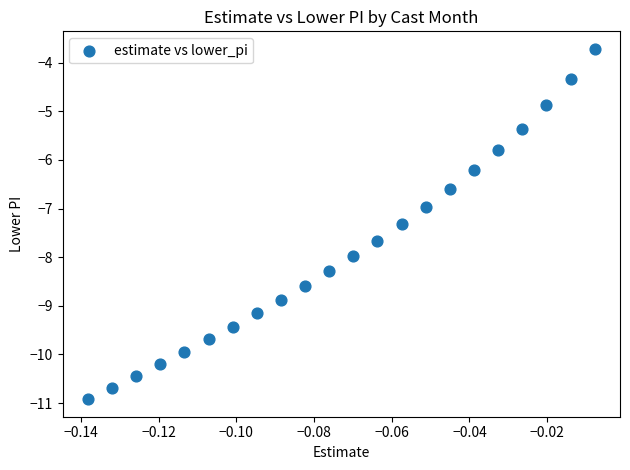

What is the range of Y values (max minus min)?

7.2